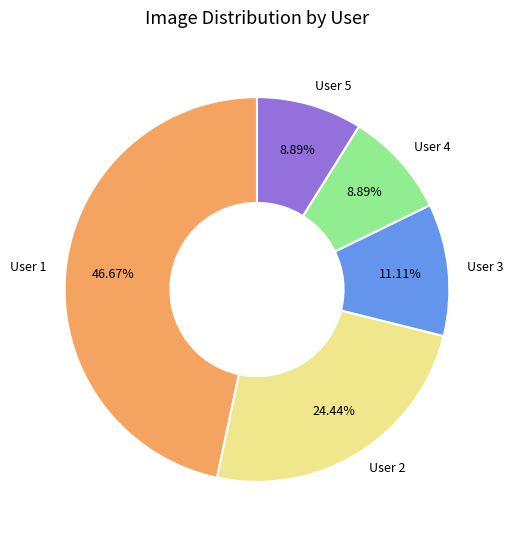

Count the number of slices in the pie.

5